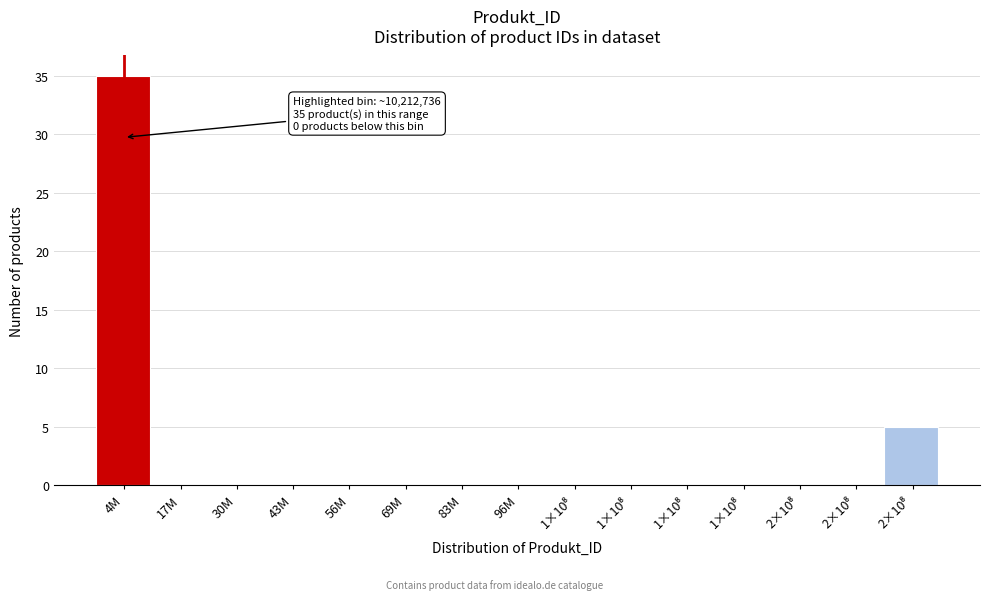

How many series are shown in this chart?

1